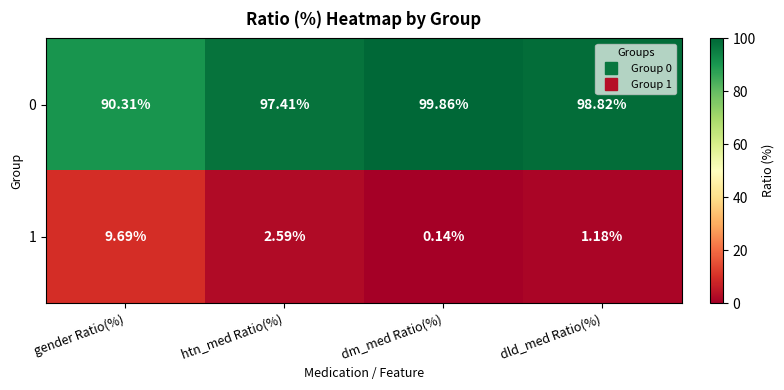

Which label corresponds to the smallest value in the chart?

dm_med Ratio(%)